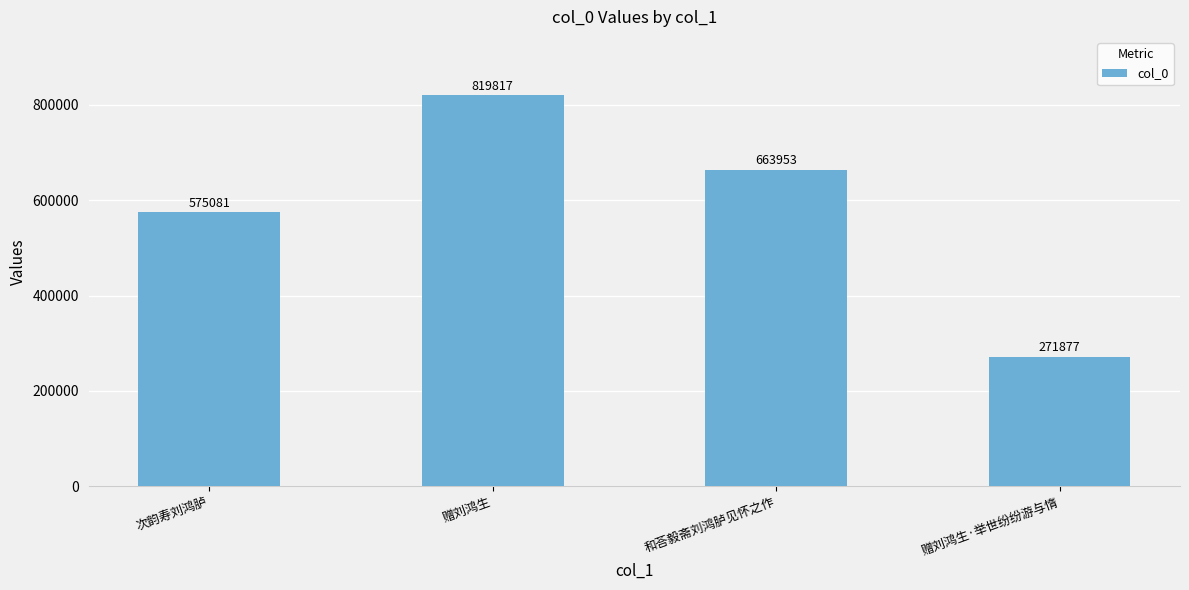

Count the number of data series in this chart.

1